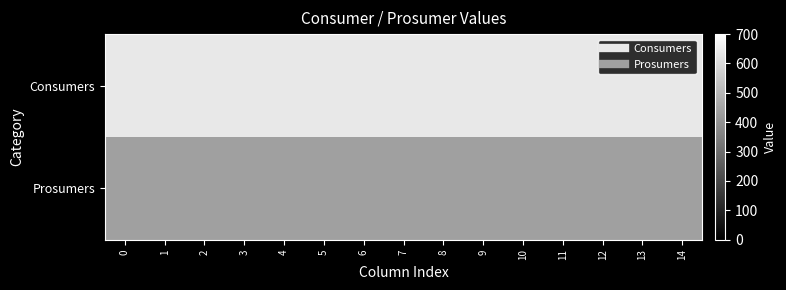

Which series has the largest range (max minus min)?

Consumers